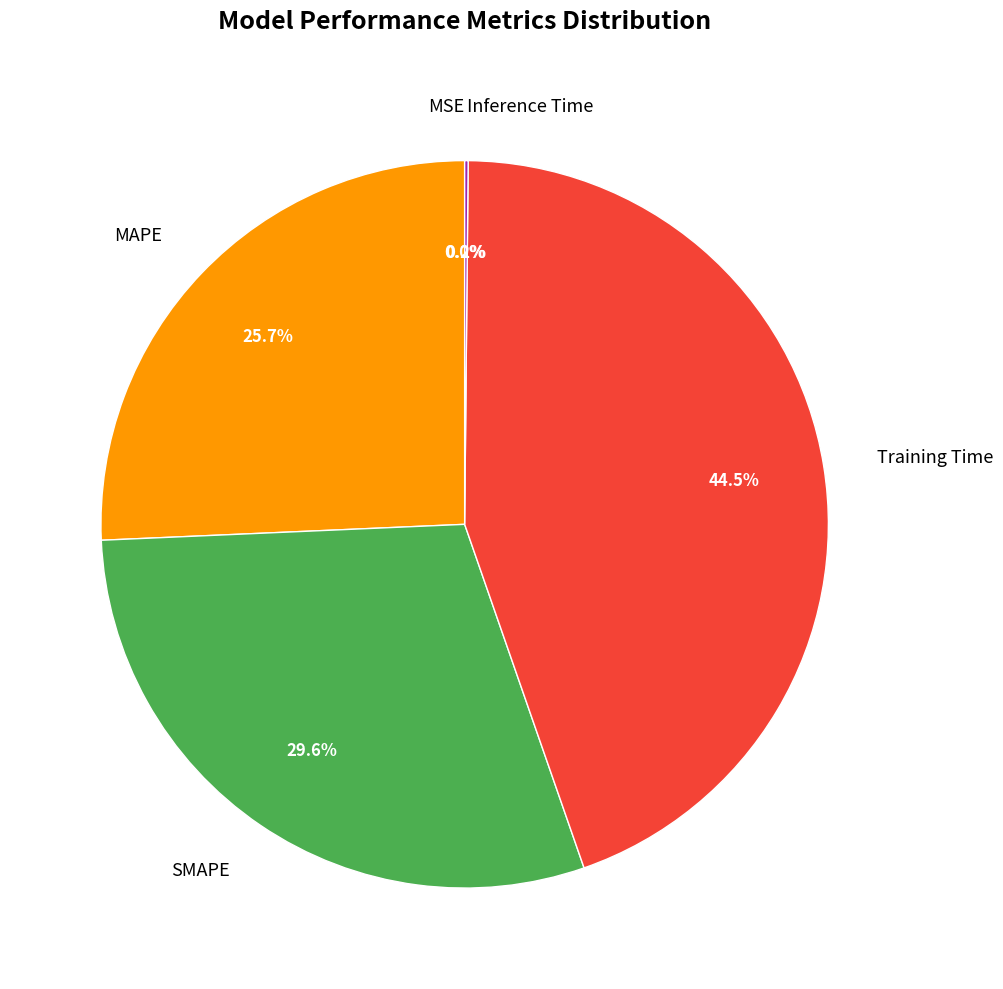

The MAPE slice represents 26% of the pie. True or false?

True